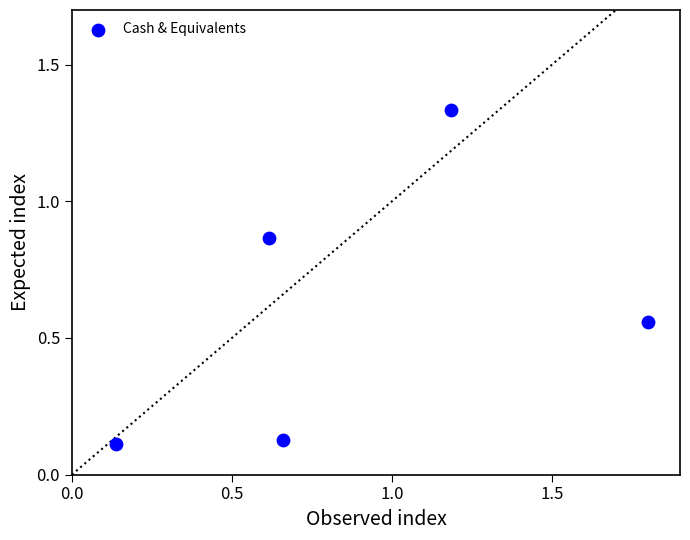

What is the range of Y values (max minus min)?

1.2